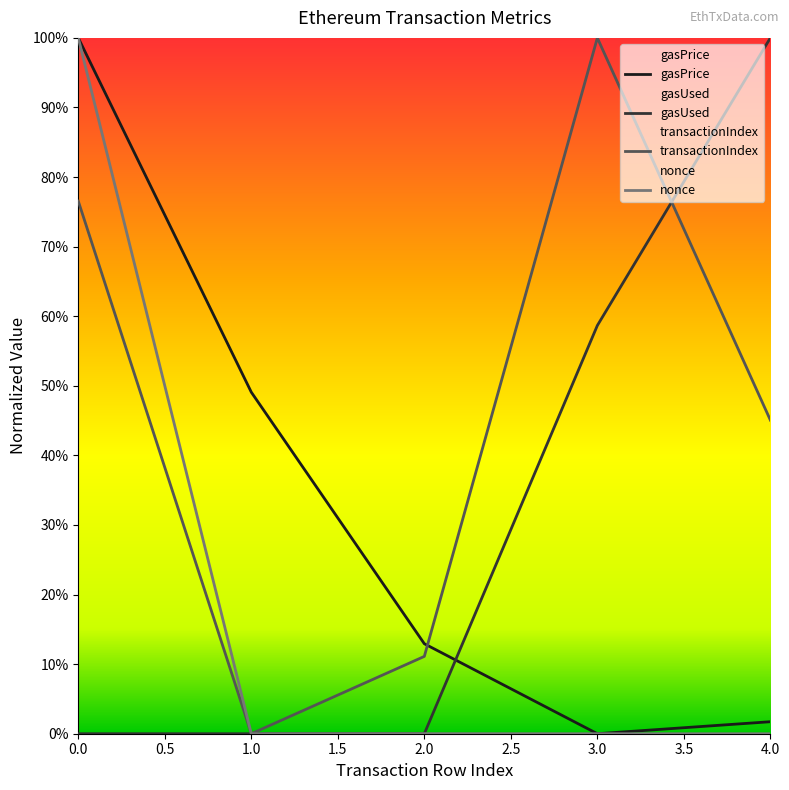

How many lines are shown in the chart?

4